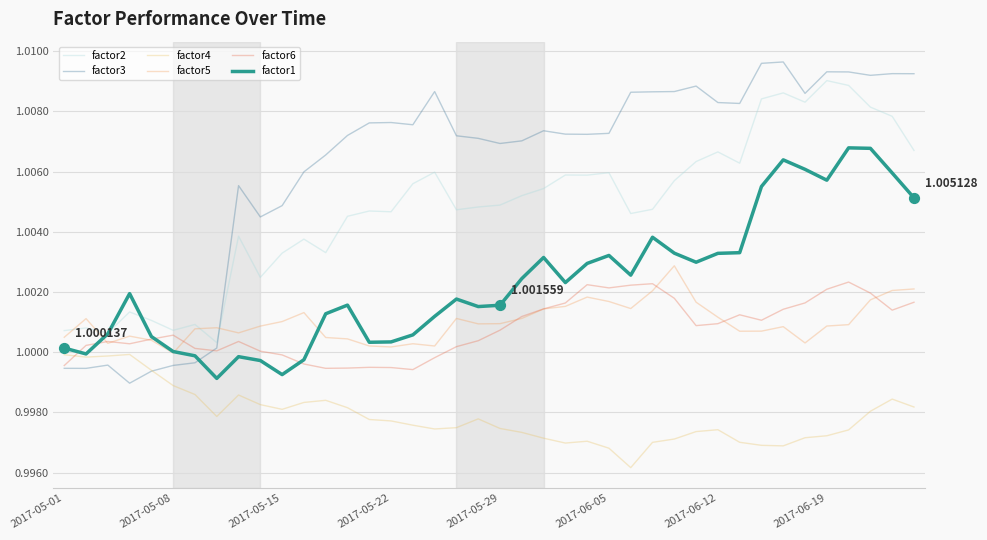

At how many categories does at least one series exceed 1?

40